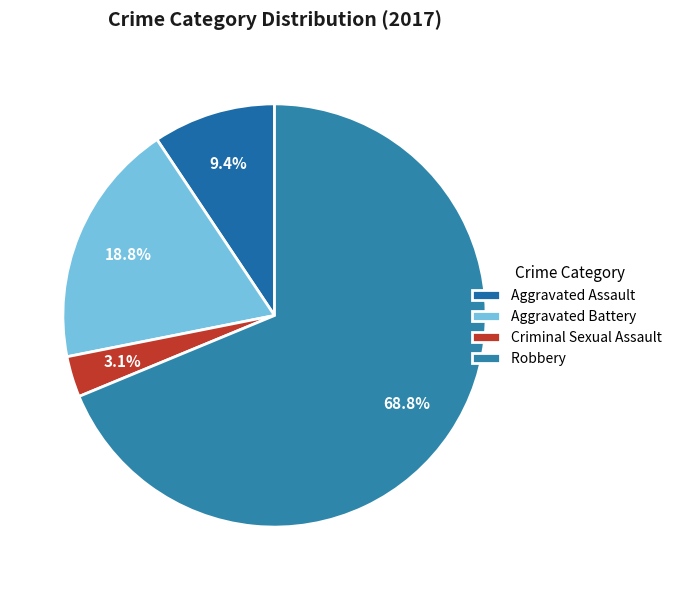

How many slices are in this pie chart?

4